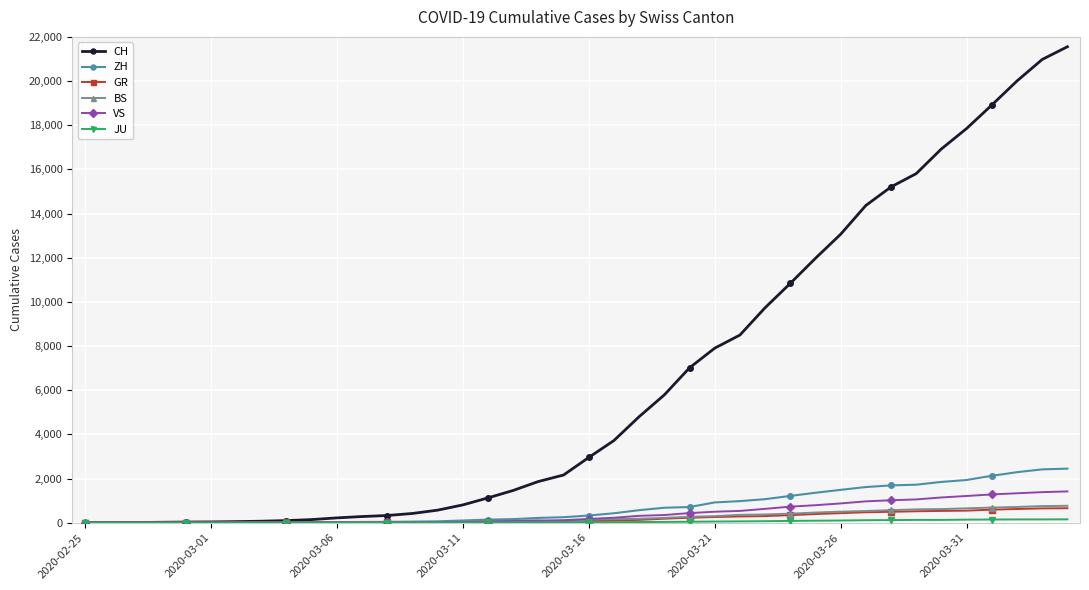

How many values in the VS series are below 172?

20